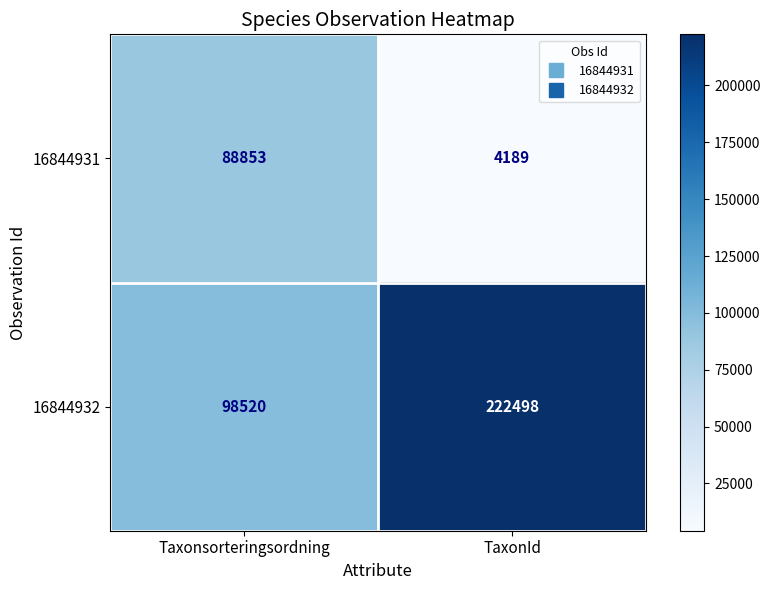

Reading right to left, extract all data points from this chart.

16844931: 4189	88853
16844932: 222498	98520